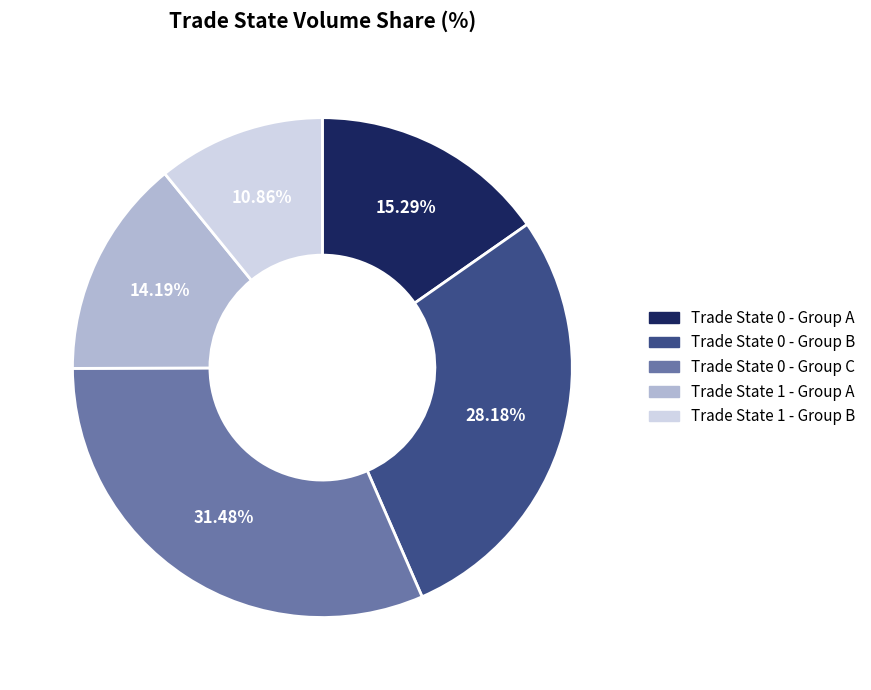

How many segments does this pie chart have?

5